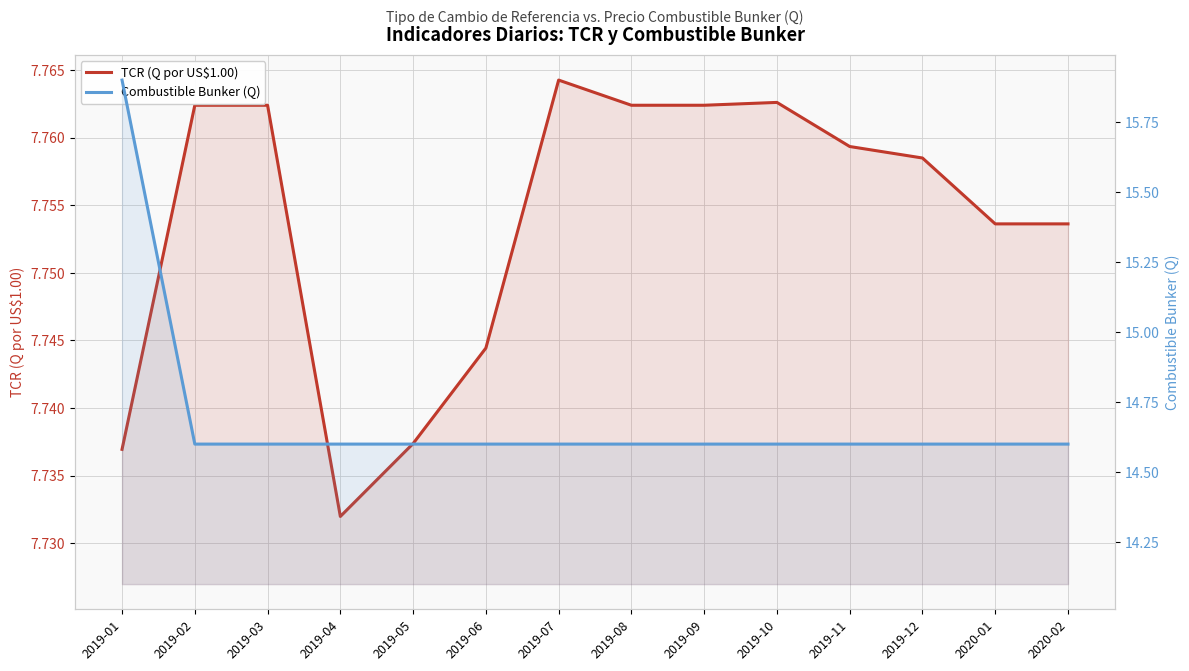

What is the highest value of the TCR (Q por US$1.00) series?

7.8